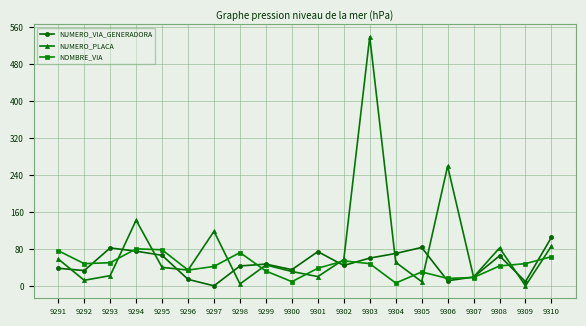

What is the minimum value shown in the chart?

1